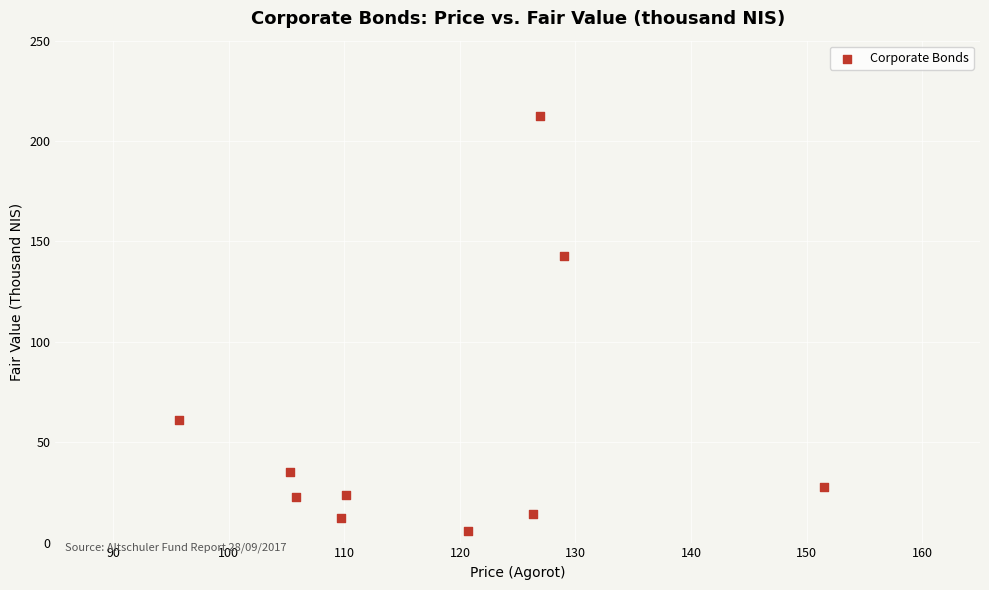

What Y value in the scatter plot is closest to 109?

142.8